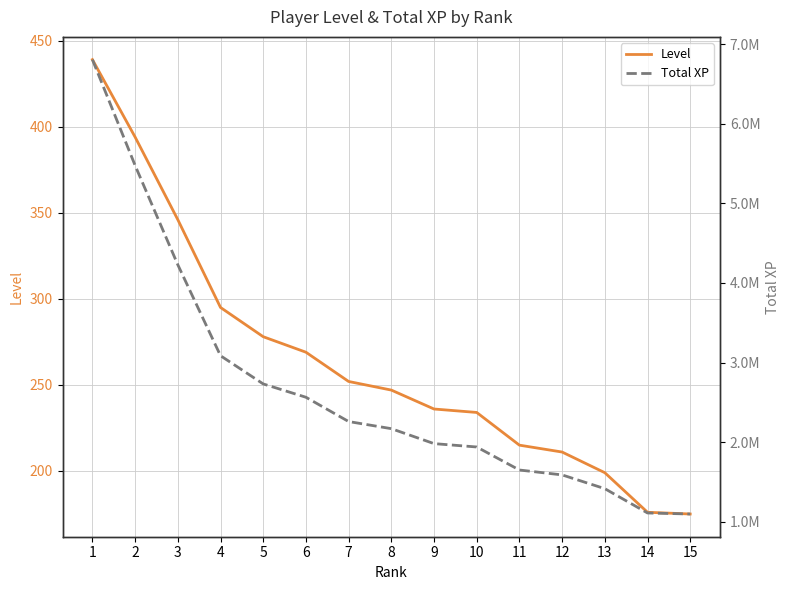

List the series in order of their peak value, lowest first.

Level, Total XP